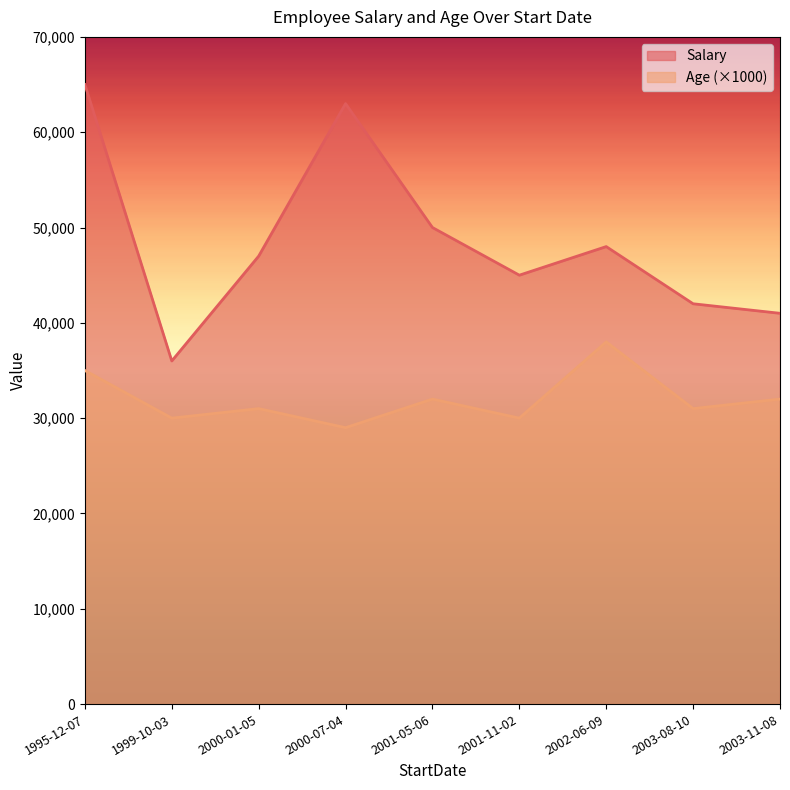

At which label is Salary closest to 50500?

2001-05-06